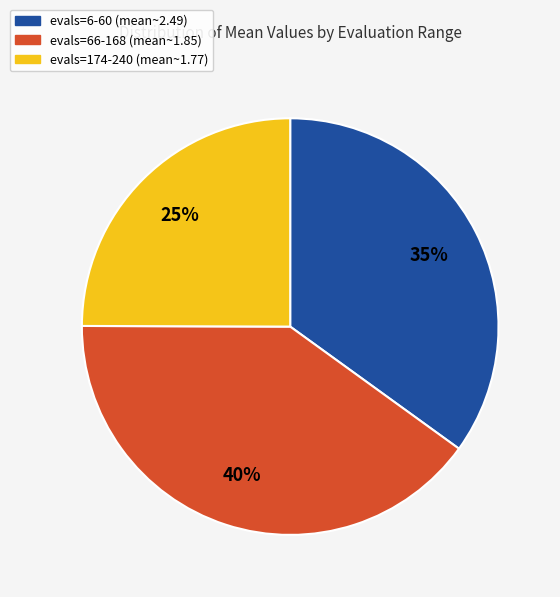

Which has a higher value, evals=6-60 (mean~2.49) or evals=174-240 (mean~1.77)?

evals=6-60 (mean~2.49)